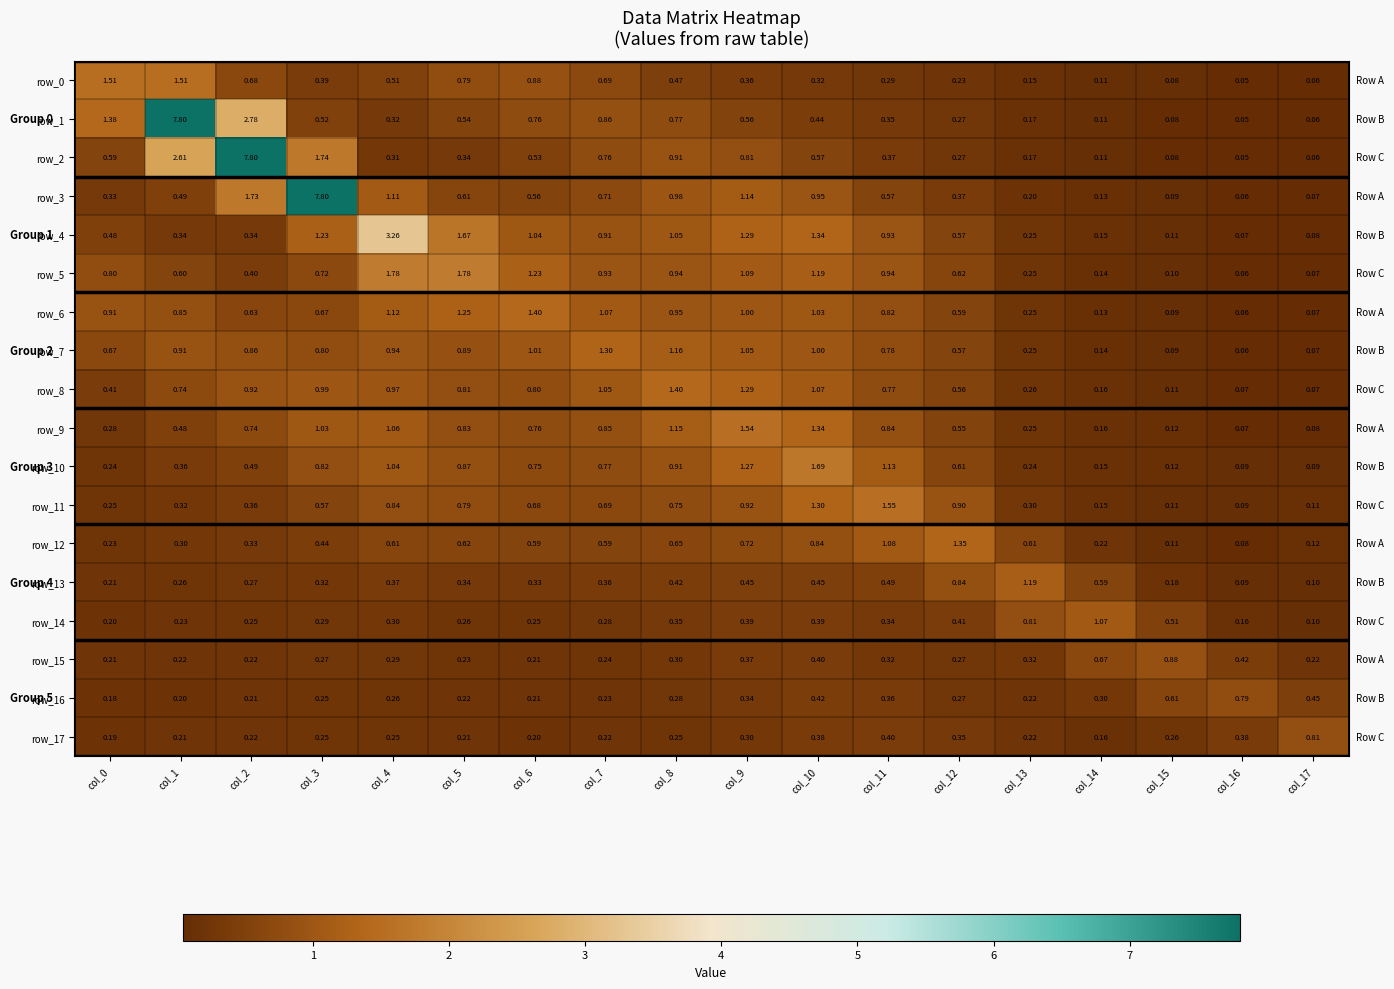

Is the value of row_12 at col_6 greater than the value of row_3 at col_5?

No